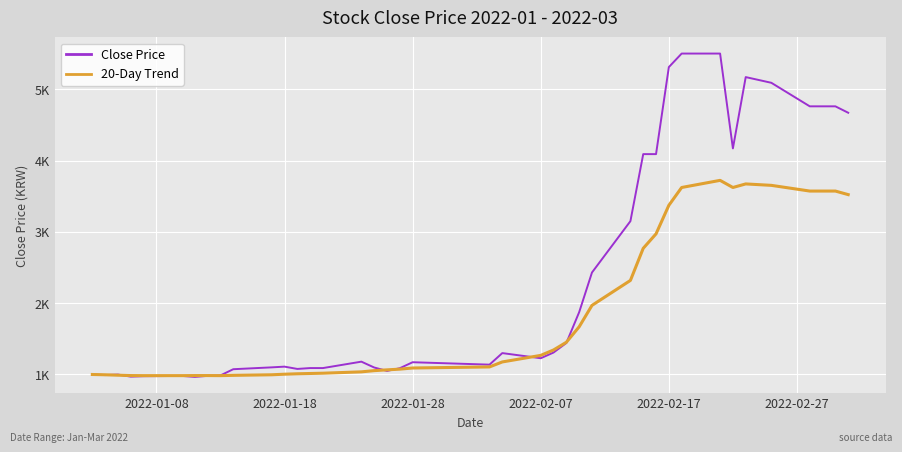

What is the sum of all Close Price values?

93091